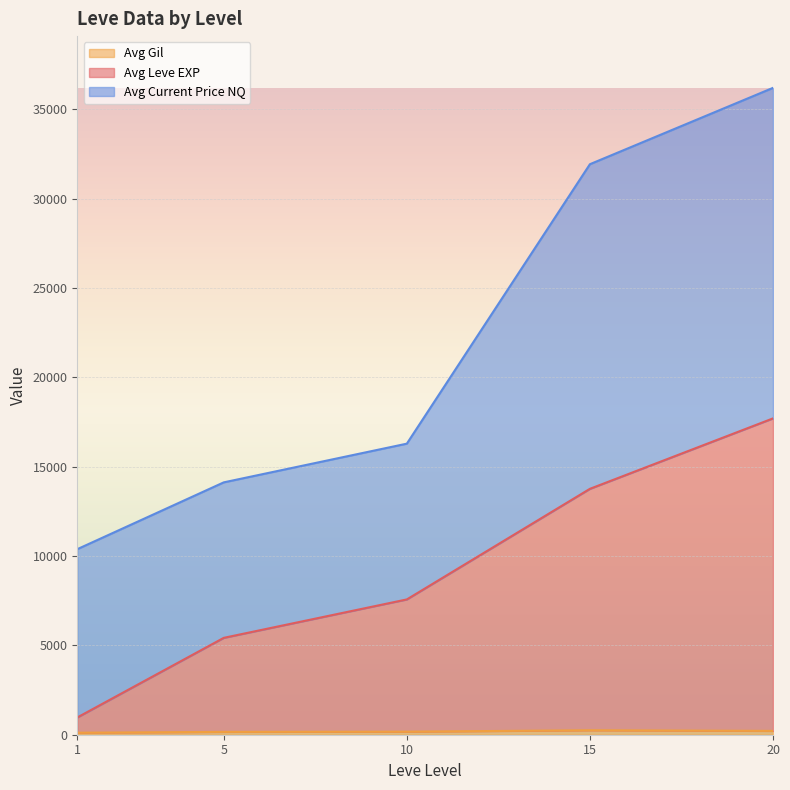

At which category is the sum across all series the highest?

20